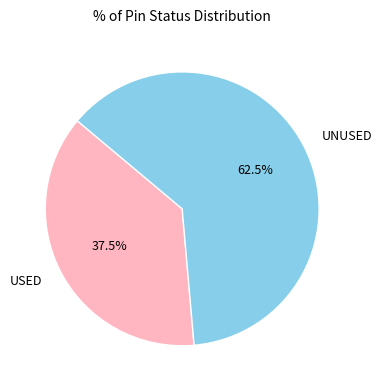

How many slices are in this pie chart?

2